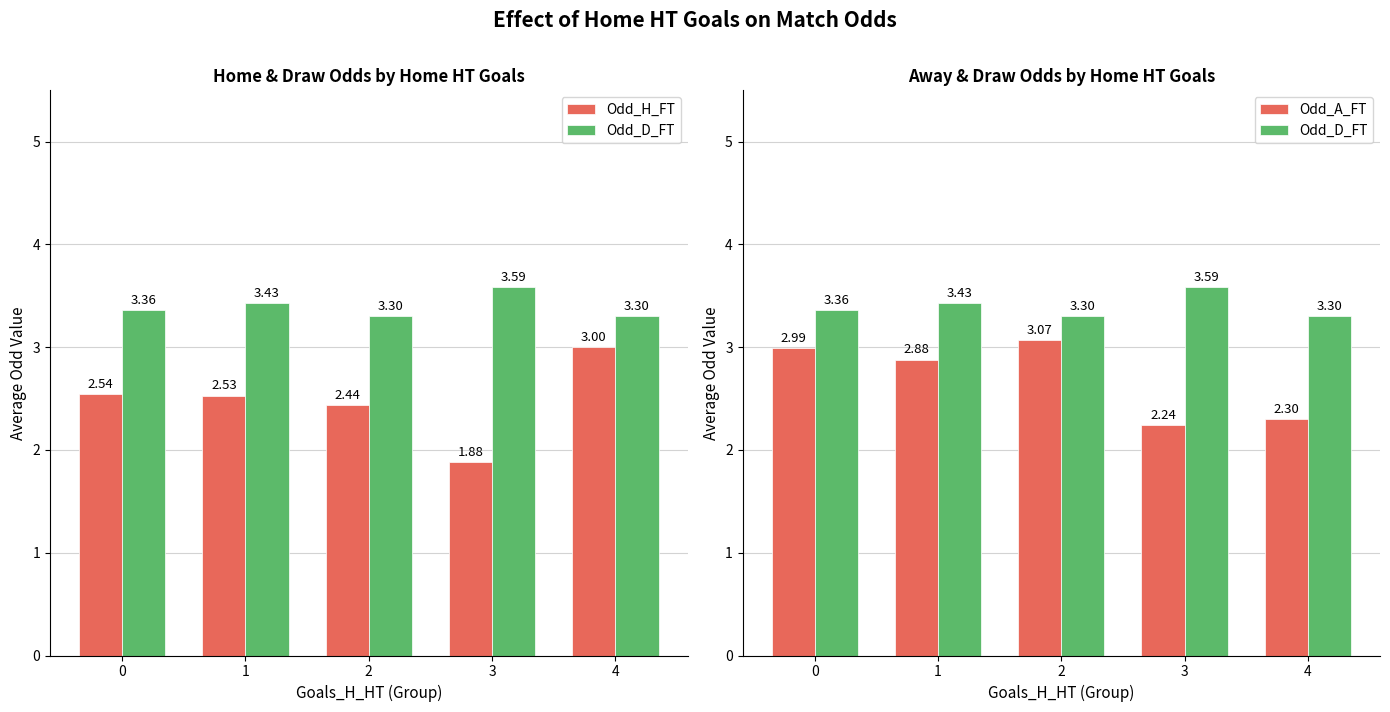

Reading left to right, list all the values displayed in this chart.

Odd_H_FT: 0=2.5	1=2.5	2=2.4	3=1.9	4=3.0
Odd_D_FT: 0=3.4	1=3.4	2=3.3	3=3.6	4=3.3
Odd_A_FT: 0=3.0	1=2.9	2=3.1	3=2.2	4=2.3